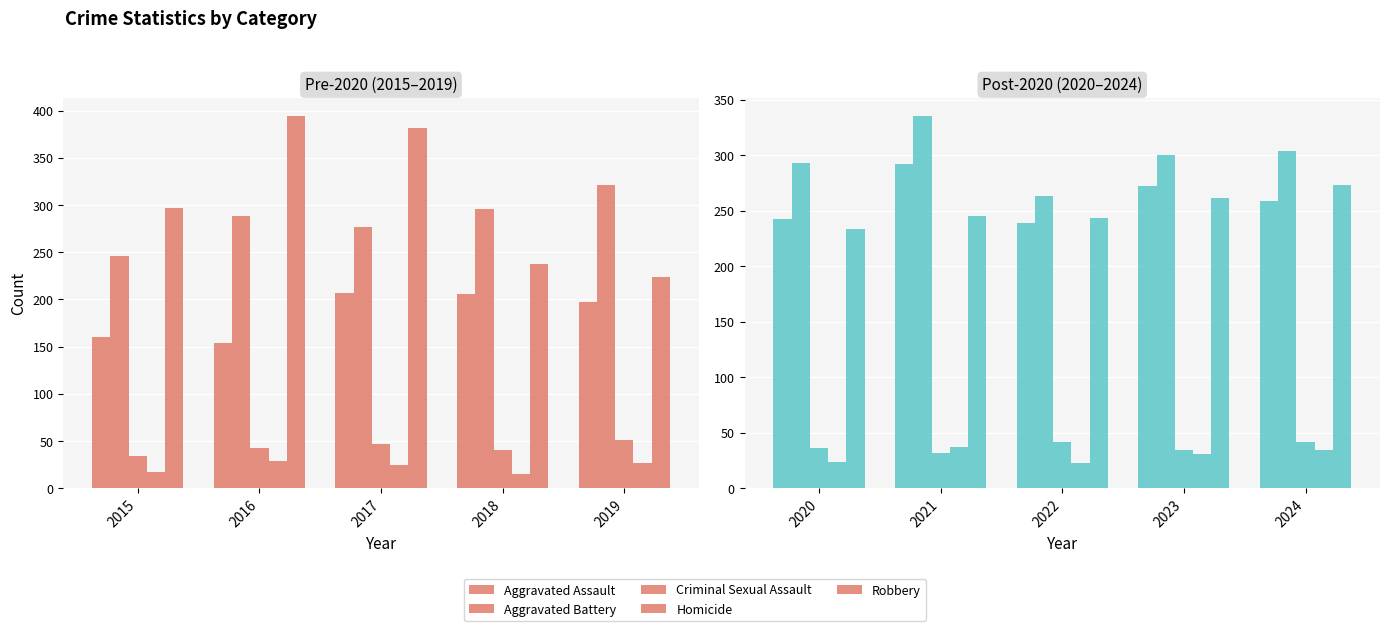

Are the bars horizontal?

No